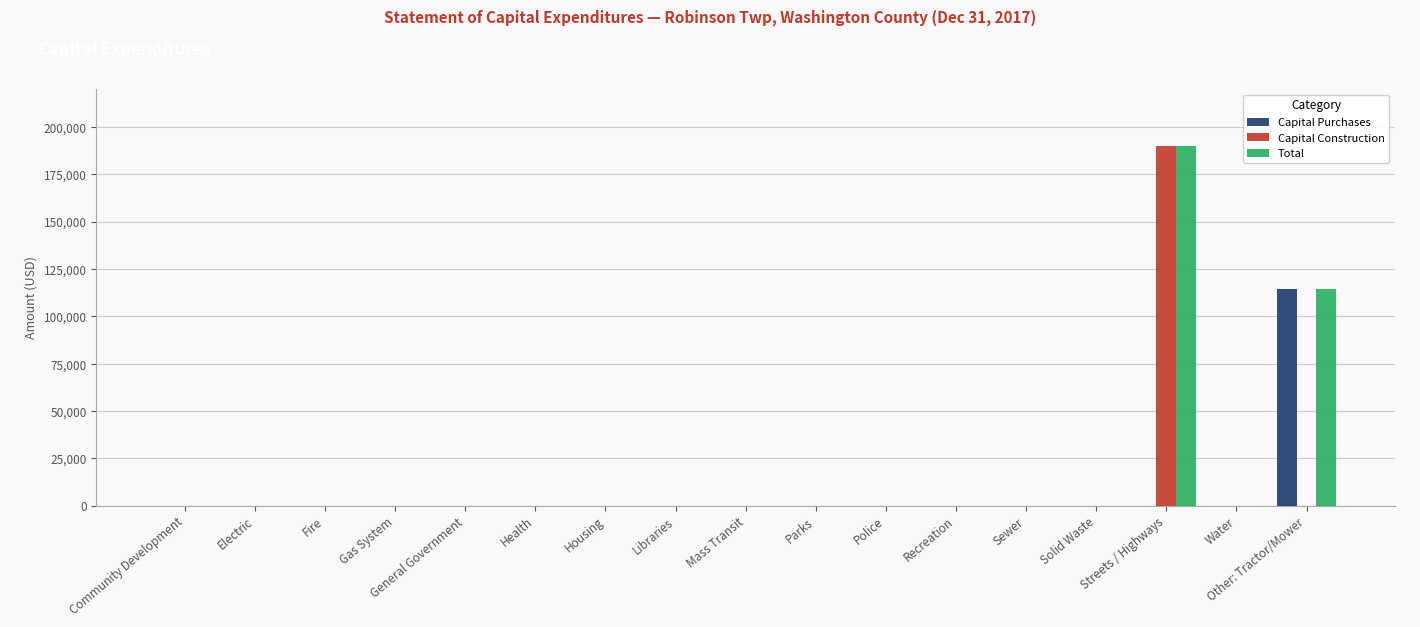

The Total series shows -86786 at Recreation. True or false?

False